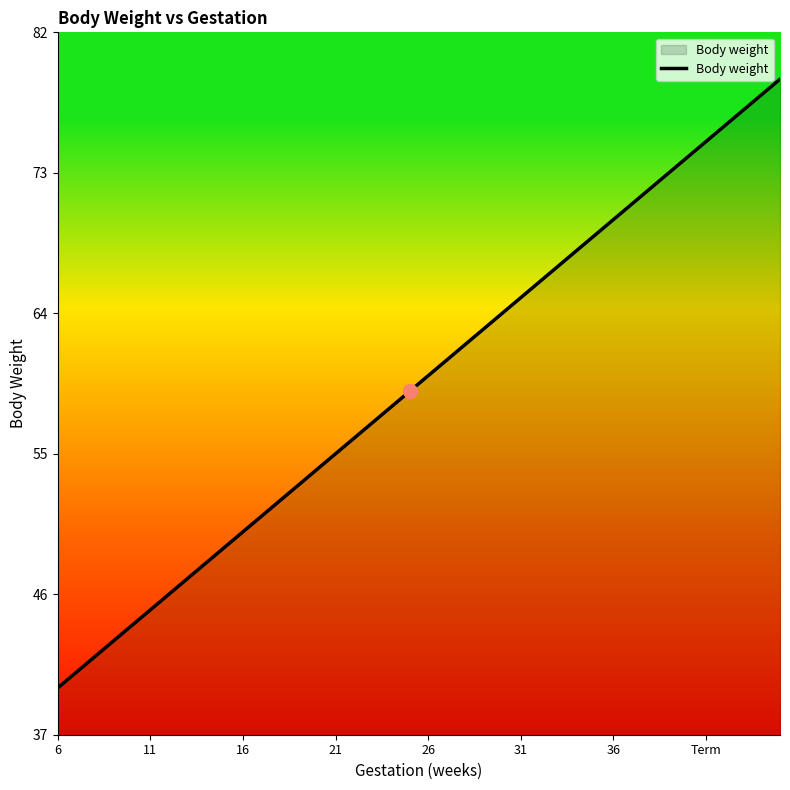

What is the minimum value shown in the chart?

40